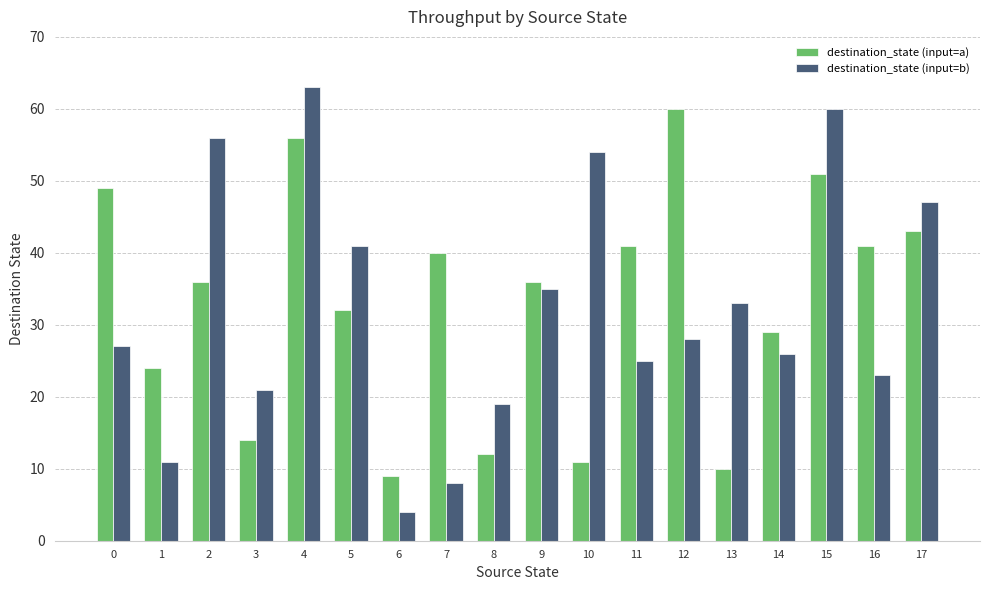

What is the value of the destination_state (input=a) bar at the 17th from the left?

41